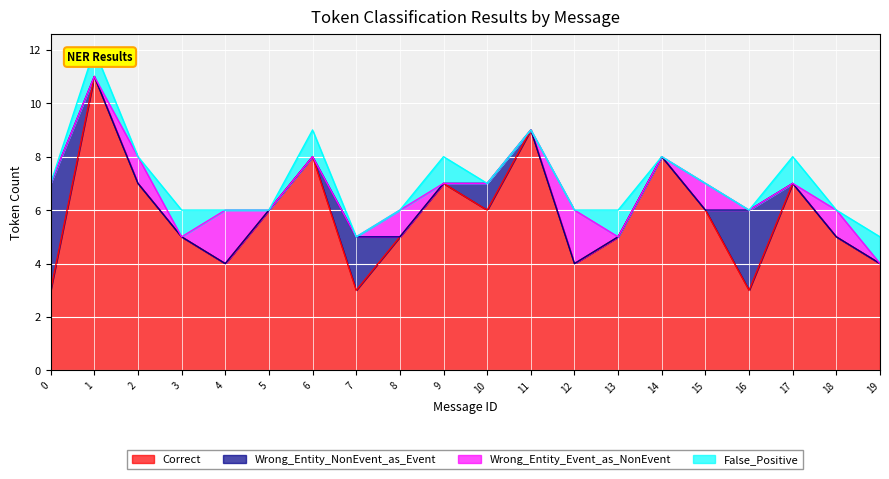

How many interior local valleys does the False_Positive series have?

2